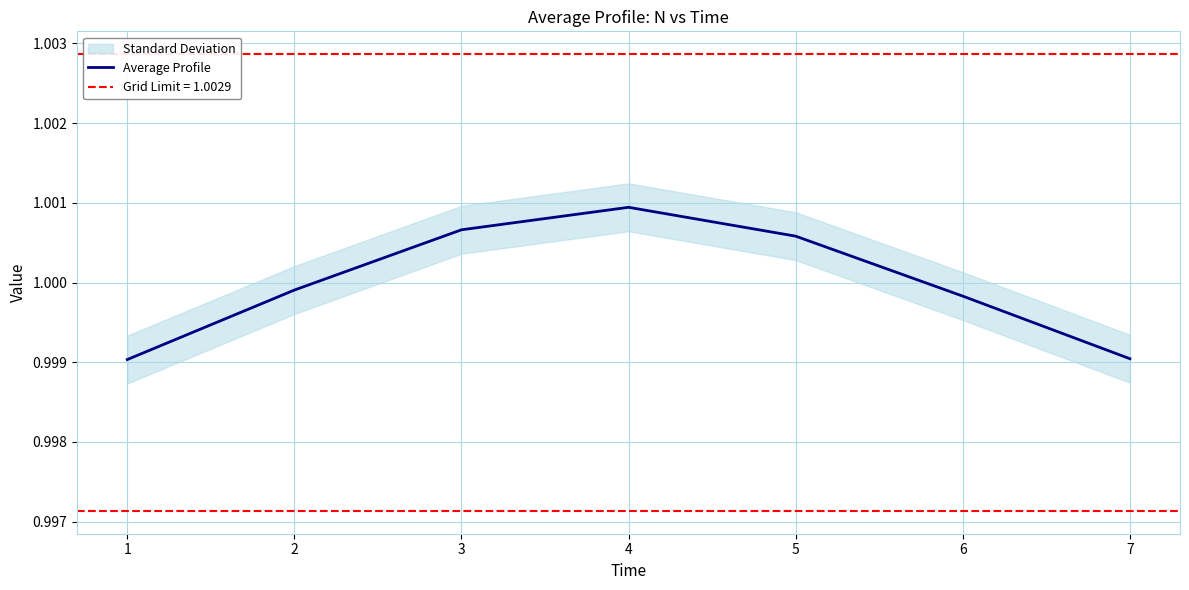

The value at 1 is 1.6. True or false?

False